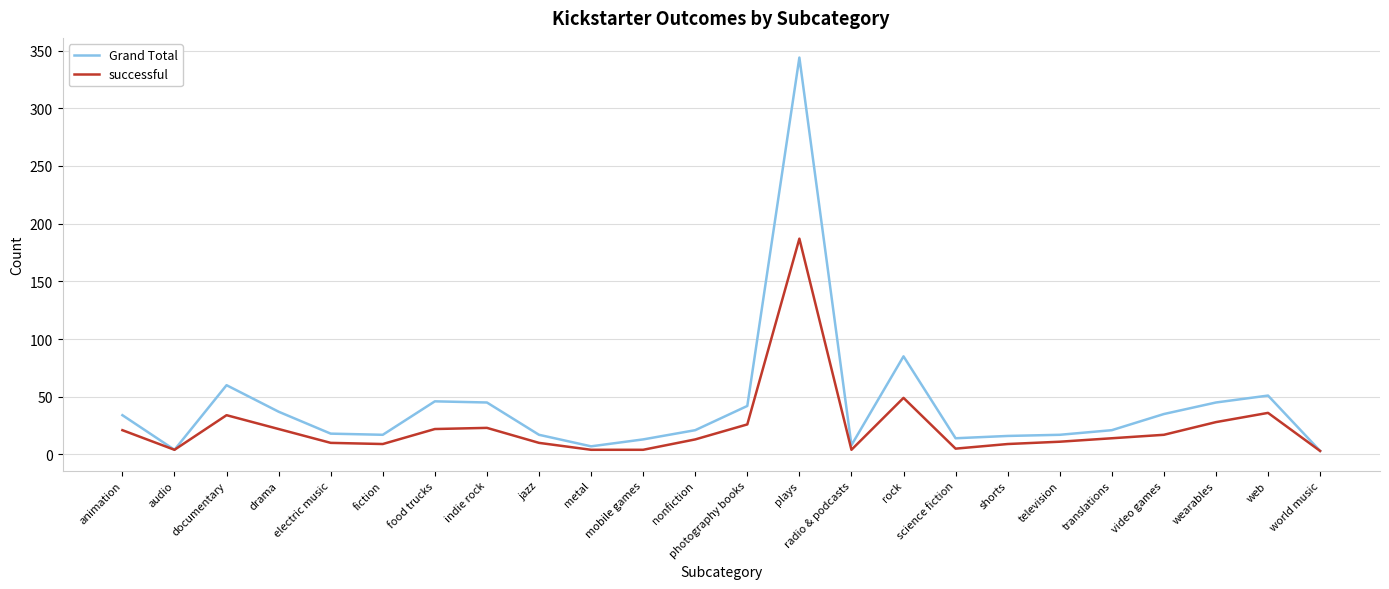

What value does the successful series have at translations?

14